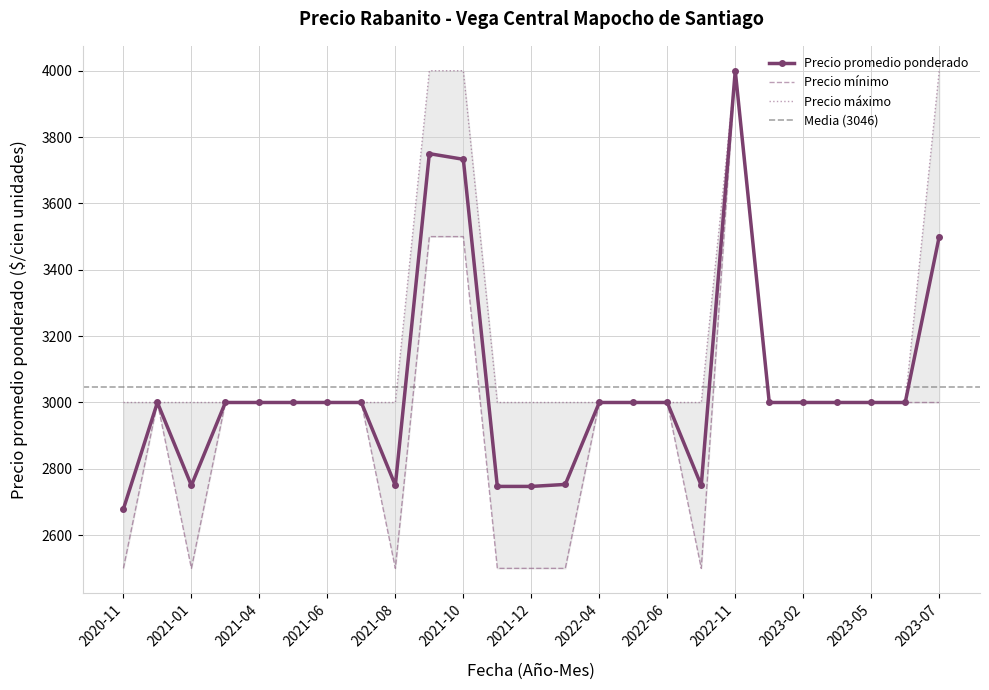

True or false: Precio promedio ponderado has a value of 3000 at 2020-12.

True